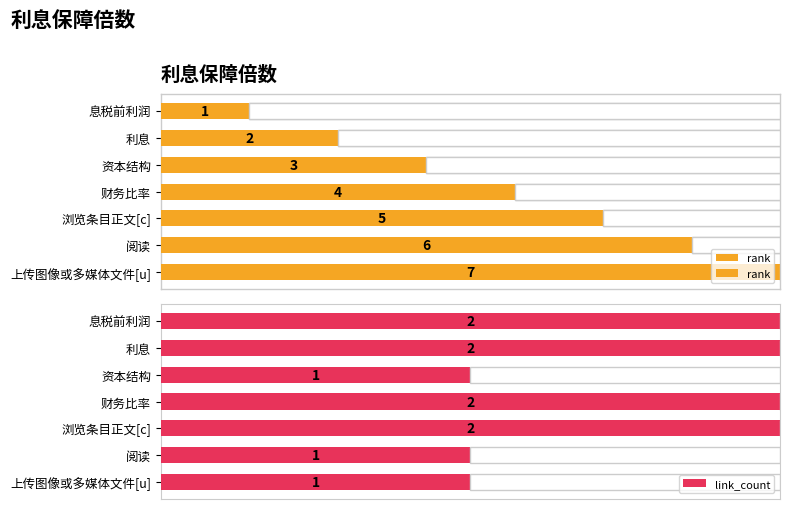

How many bars are there in total?

14